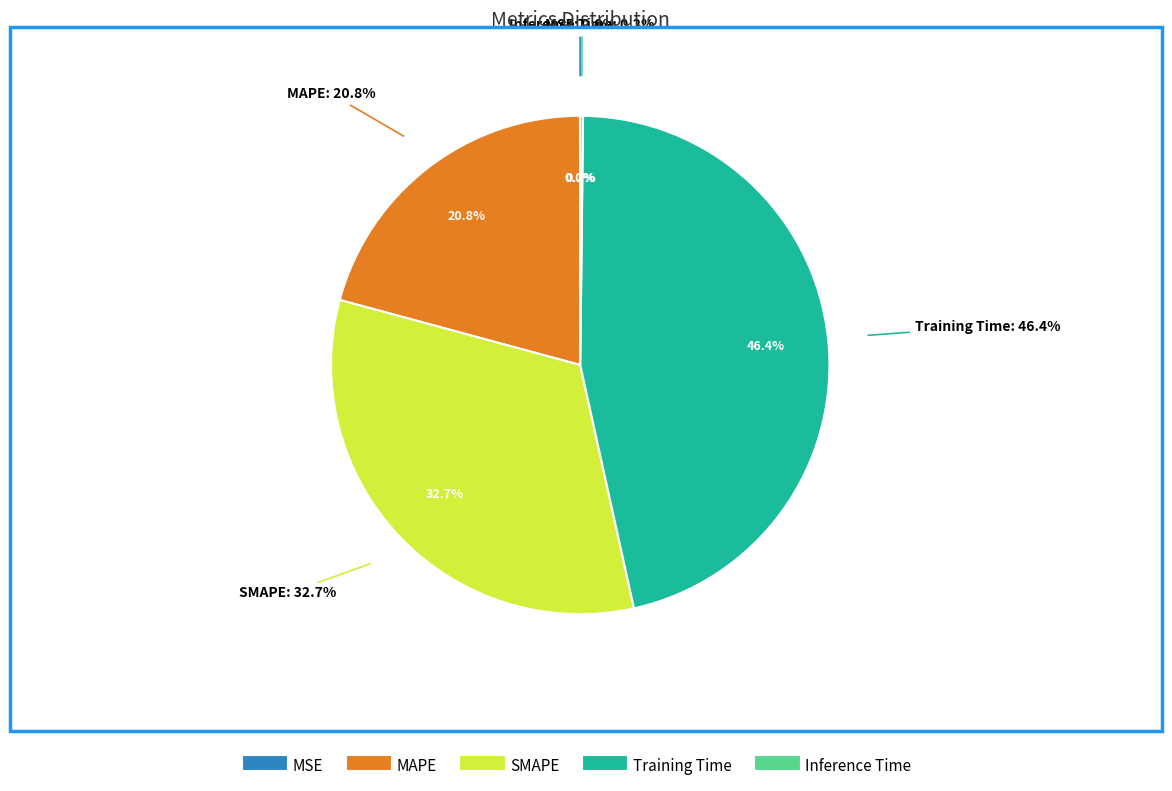

Which slice is the smallest?

MSE